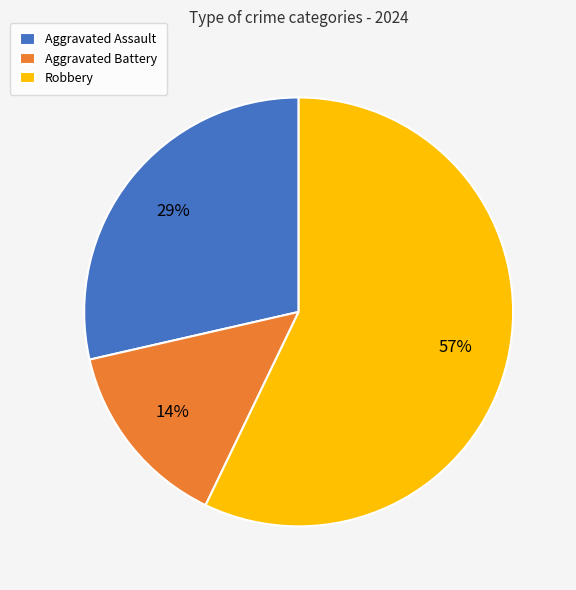

Do Aggravated Battery and Aggravated Assault together represent more than half of the pie?

No